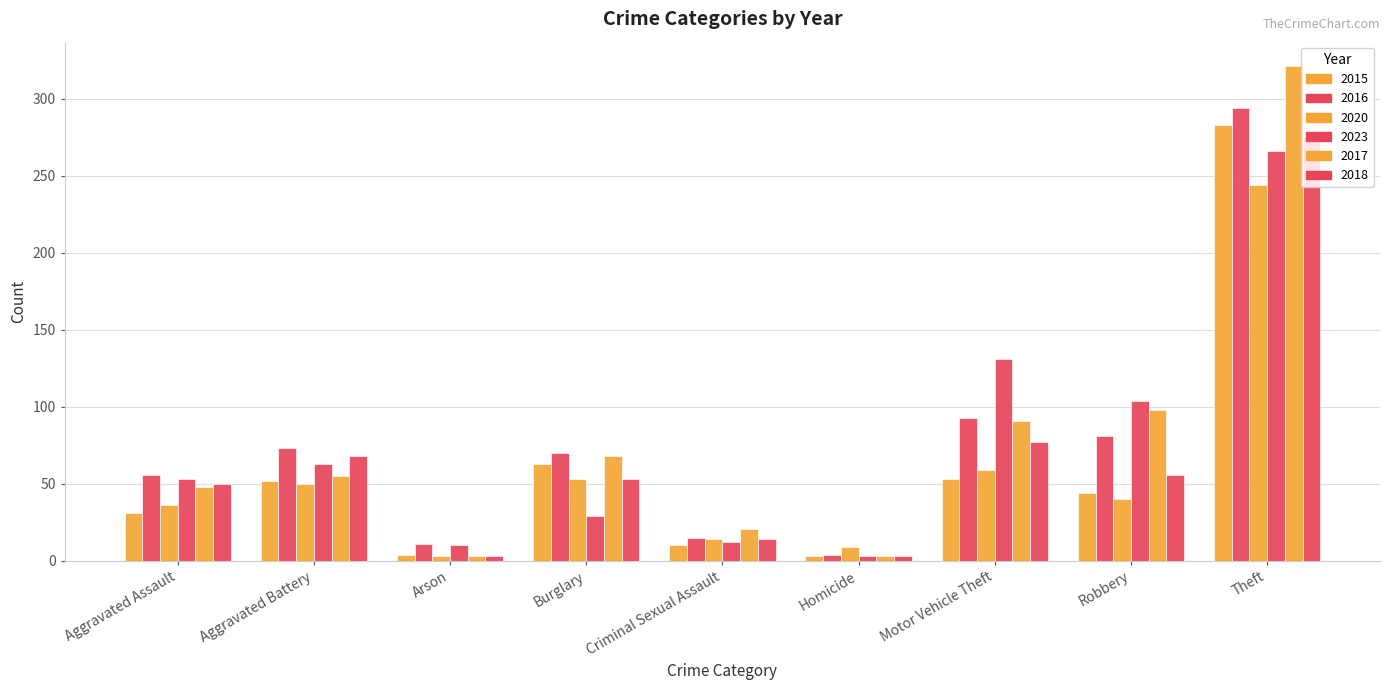

Rank the categories by 2017 value from highest to lowest.

Theft, Robbery, Motor Vehicle Theft, Burglary, Aggravated Battery, Aggravated Assault, Criminal Sexual Assault, Arson, Homicide